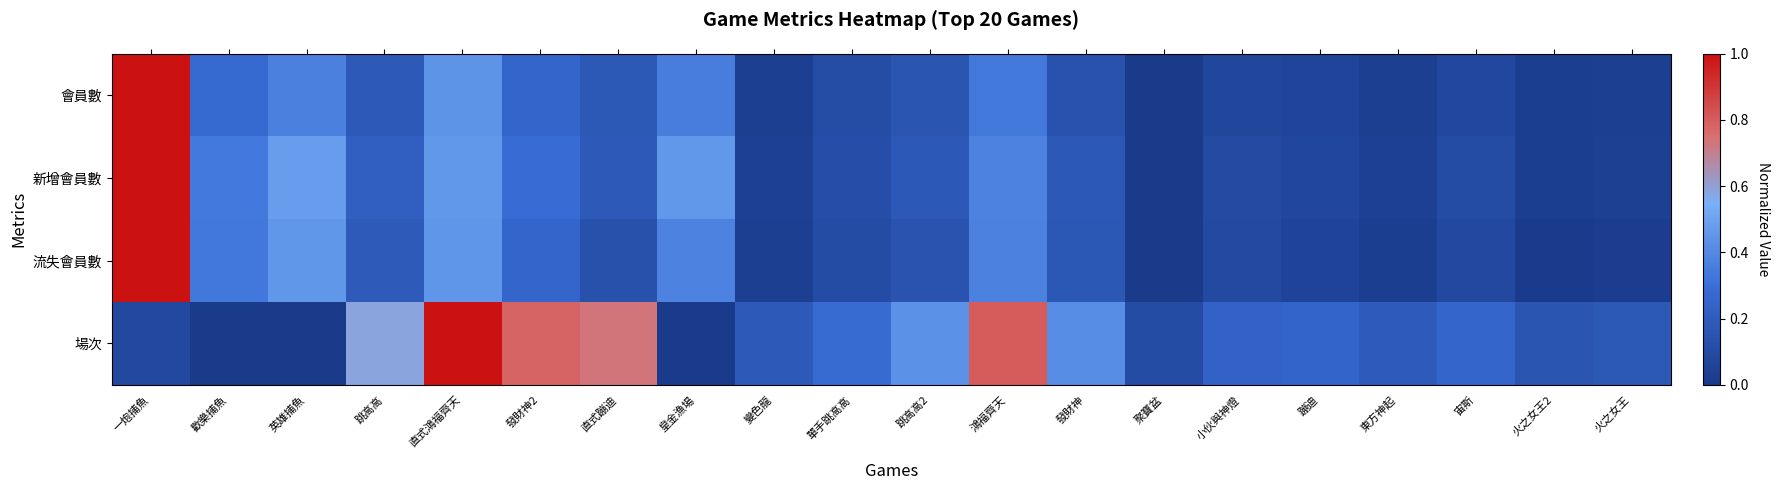

Reading right to left, what are all the values shown in this chart?

會員數: 火之女王=0.0	火之女王2=0.0	宙斯=0.1	東方神起=0.0	蹦迪=0.1	小伙與神燈=0.1	聚寶盆=0.0	發財神=0.1	鴻福齊天=0.3	跳高高2=0.2	單手跳高高=0.1	變色龍=0.0	皇金漁場=0.4	直式蹦迪=0.2	發財神2=0.2	直式鴻福齊天=0.4	跳高高=0.2	英雄捕魚=0.4	歡樂捕魚=0.3	一炮捕魚=1.0
新增會員數: 火之女王=0.0	火之女王2=0.0	宙斯=0.1	東方神起=0.0	蹦迪=0.1	小伙與神燈=0.1	聚寶盆=0.0	發財神=0.2	鴻福齊天=0.4	跳高高2=0.2	單手跳高高=0.1	變色龍=0.0	皇金漁場=0.5	直式蹦迪=0.2	發財神2=0.3	直式鴻福齊天=0.5	跳高高=0.2	英雄捕魚=0.5	歡樂捕魚=0.3	一炮捕魚=1.0
流失會員數: 火之女王=0.0	火之女王2=0.0	宙斯=0.1	東方神起=0.0	蹦迪=0.1	小伙與神燈=0.1	聚寶盆=0.0	發財神=0.2	鴻福齊天=0.4	跳高高2=0.1	單手跳高高=0.1	變色龍=0.0	皇金漁場=0.4	直式蹦迪=0.1	發財神2=0.2	直式鴻福齊天=0.5	跳高高=0.2	英雄捕魚=0.5	歡樂捕魚=0.3	一炮捕魚=1.0
場次: 火之女王=0.2	火之女王2=0.2	宙斯=0.2	東方神起=0.2	蹦迪=0.2	小伙與神燈=0.2	聚寶盆=0.1	發財神=0.4	鴻福齊天=0.8	跳高高2=0.4	單手跳高高=0.3	變色龍=0.2	皇金漁場=0.0	直式蹦迪=0.7	發財神2=0.8	直式鴻福齊天=1.0	跳高高=0.6	英雄捕魚=0.0	歡樂捕魚=0.0	一炮捕魚=0.1